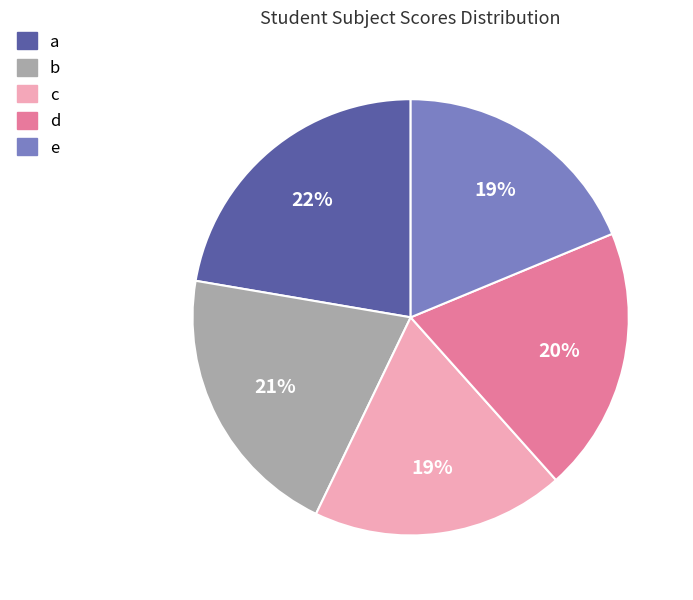

What is the largest slice in the pie chart?

a